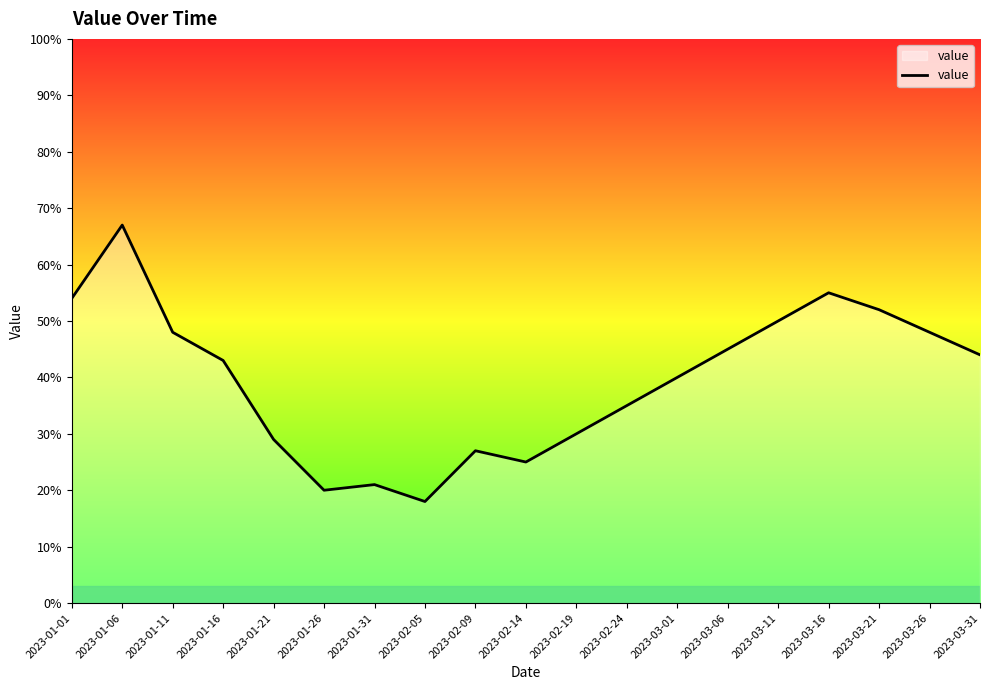

What is the smallest value displayed?

18